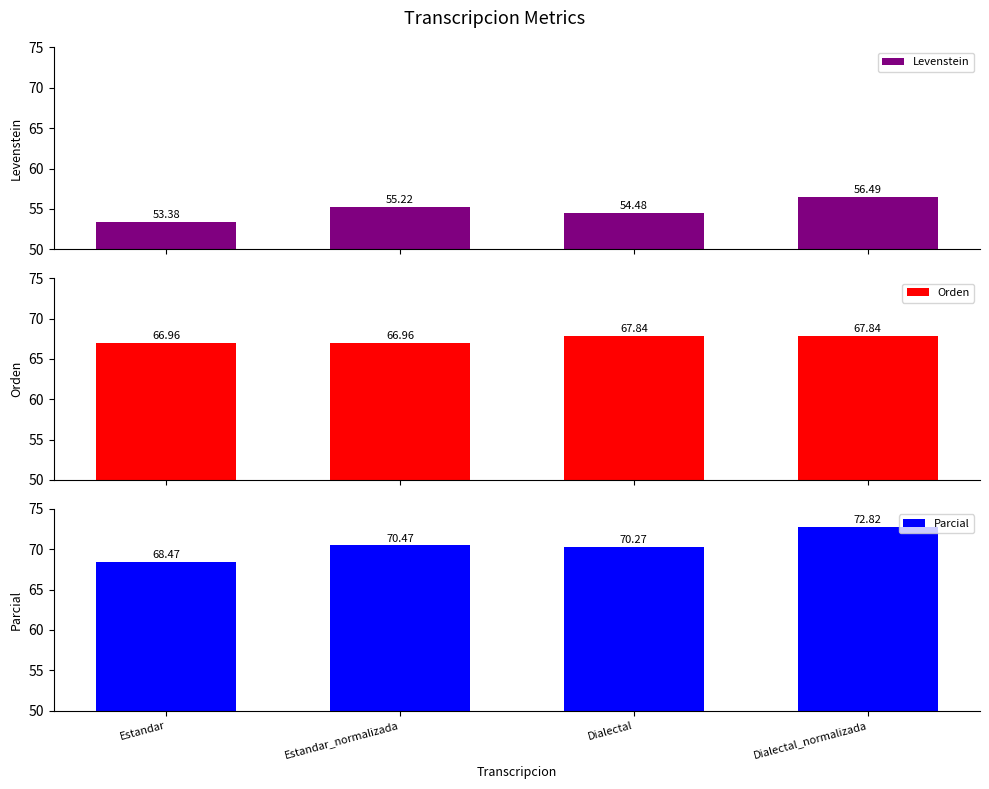

Rank the series by their maximum value, from lowest to highest.

Levenstein, Orden, Parcial